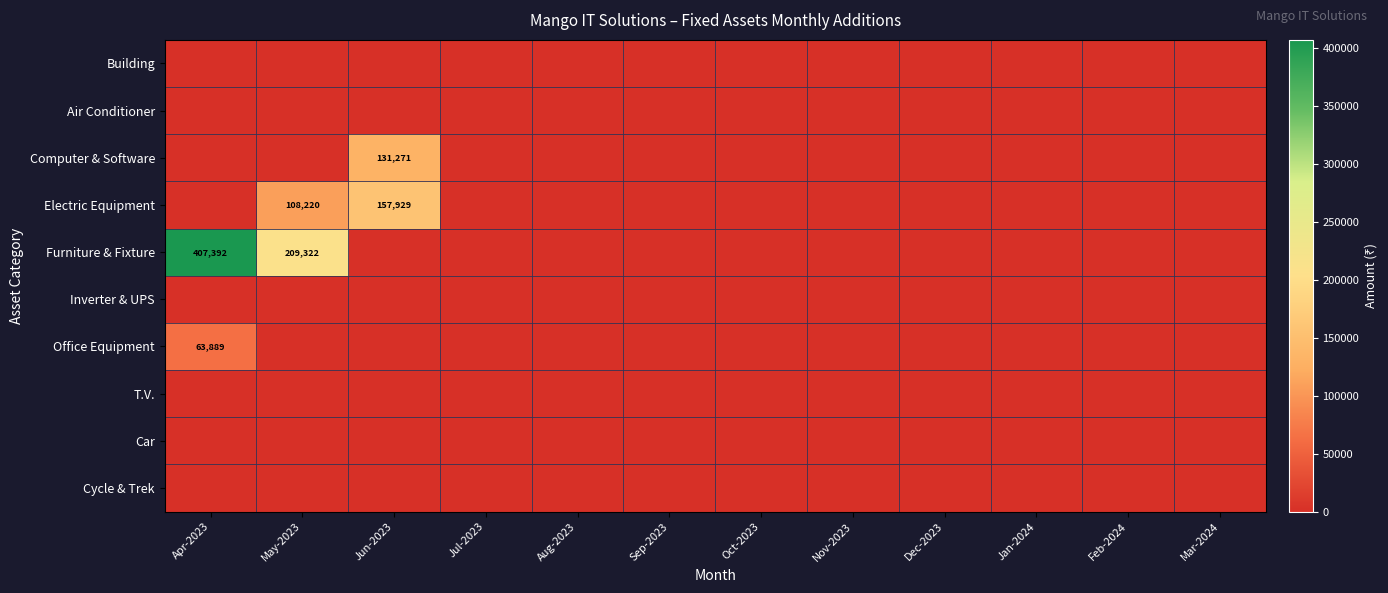

True or false: Computer & Software has a value of 131271 at Jun-2023.

True